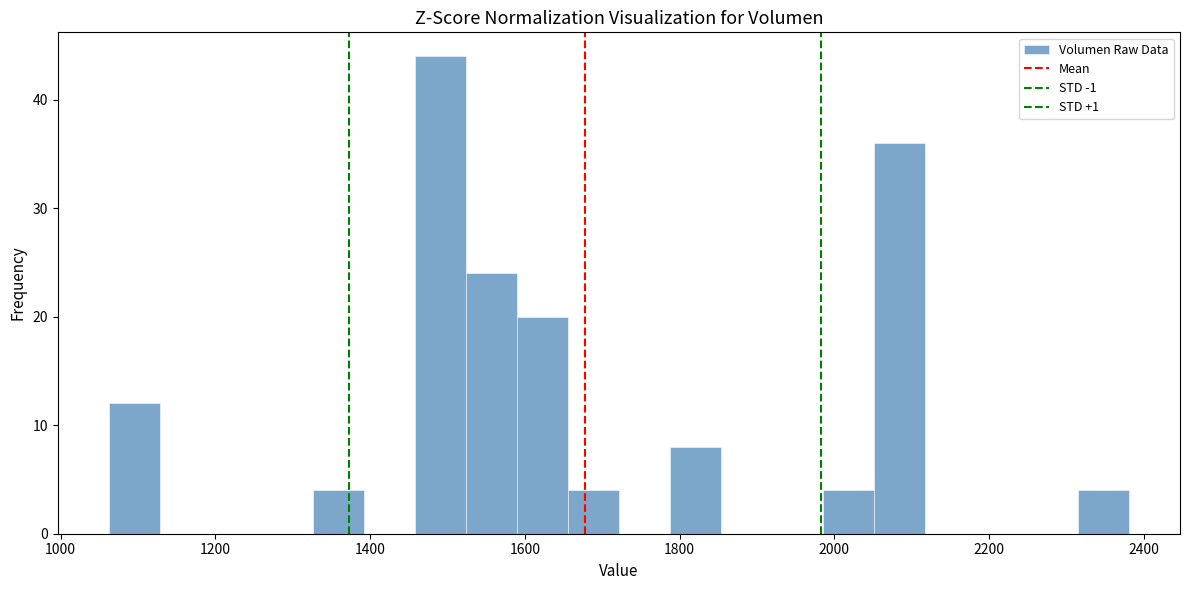

Around what value on the x-axis is the tallest bar? Give the approximate position of its centre, as read against the axis.

1500